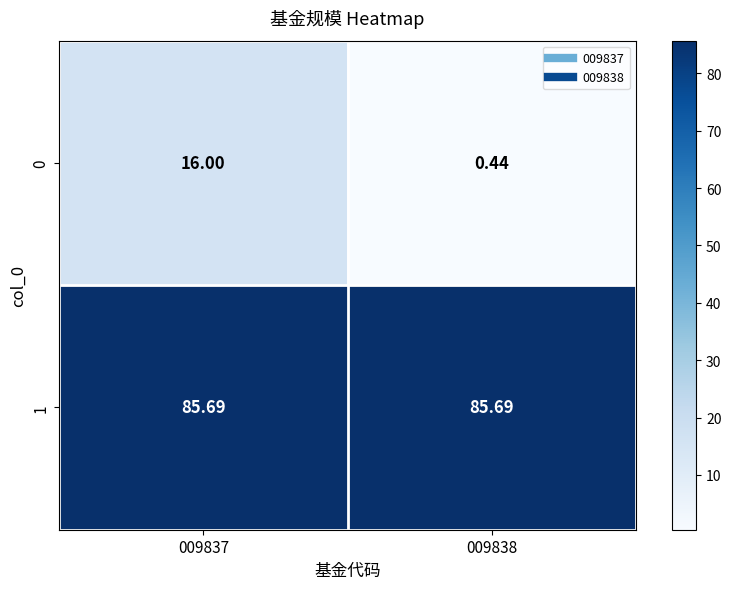

Is the value of 1 at 009837 greater than the value of 0 at 009838?

Yes